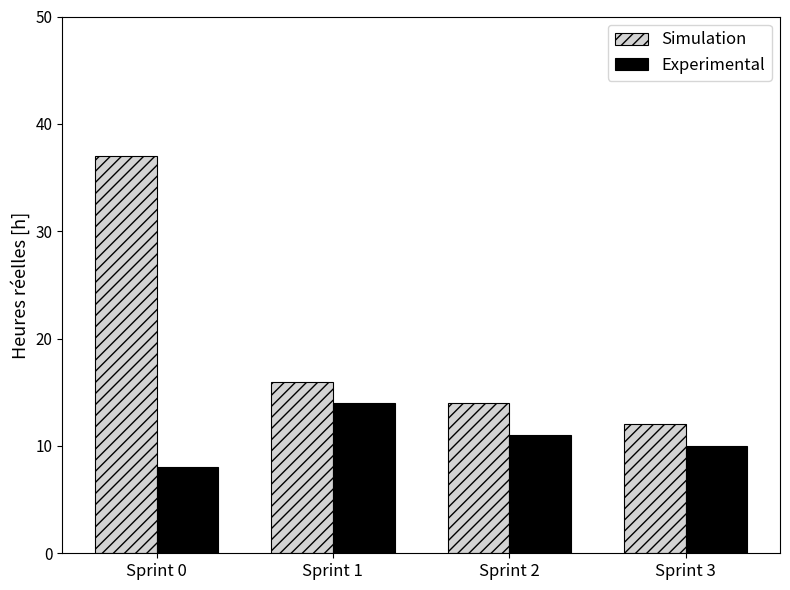

How many distinct data groups are displayed?

2